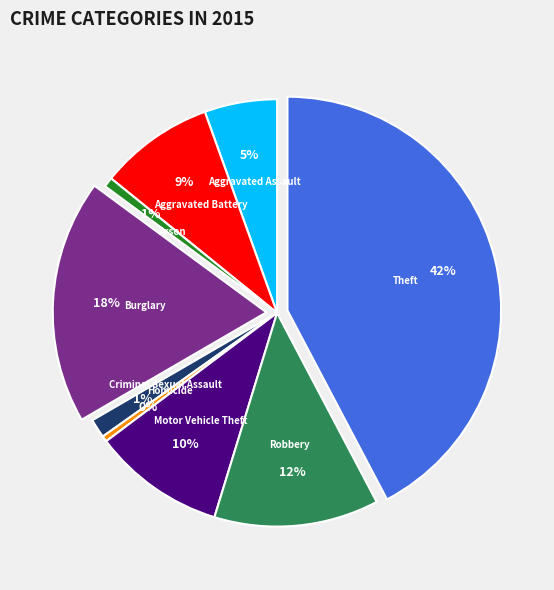

To the nearest percent, what is the average slice percentage?

11%